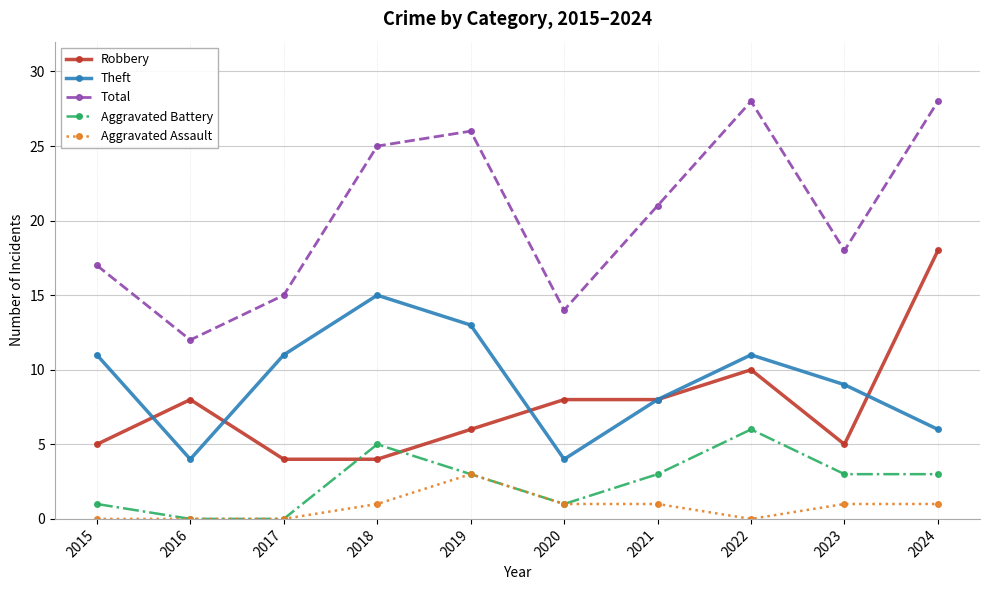

True or false: Aggravated Battery and Theft intersect in this chart.

False